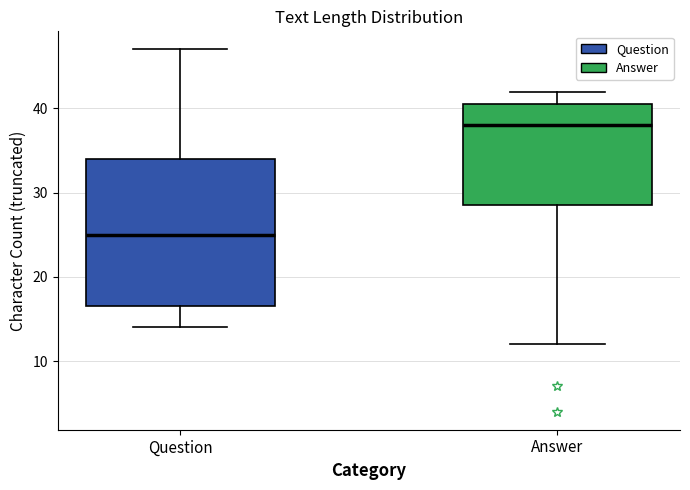

Comparing the boxes themselves (not the whiskers), which one is the tallest?

Question